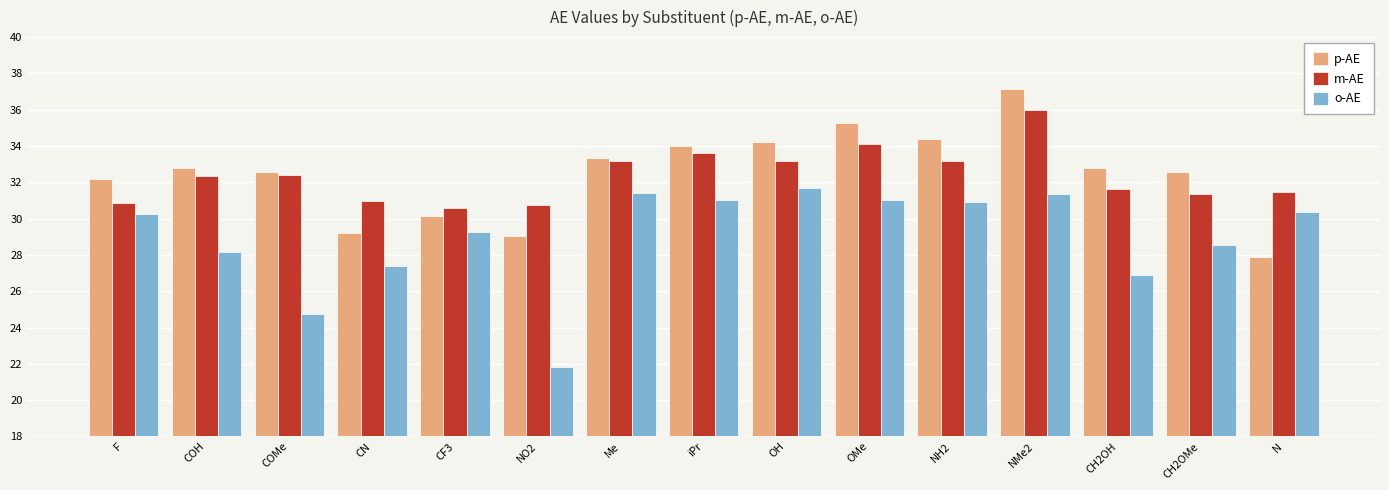

How many data points in p-AE are above 32?

11